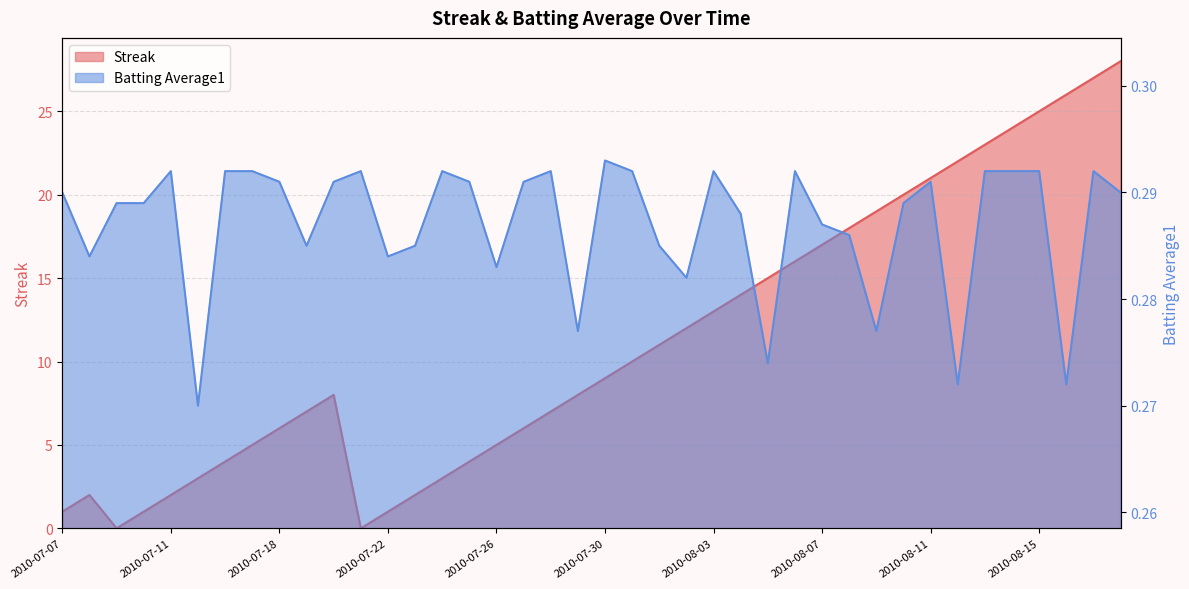

What is the label of the 20th point from the left?

2010-07-29